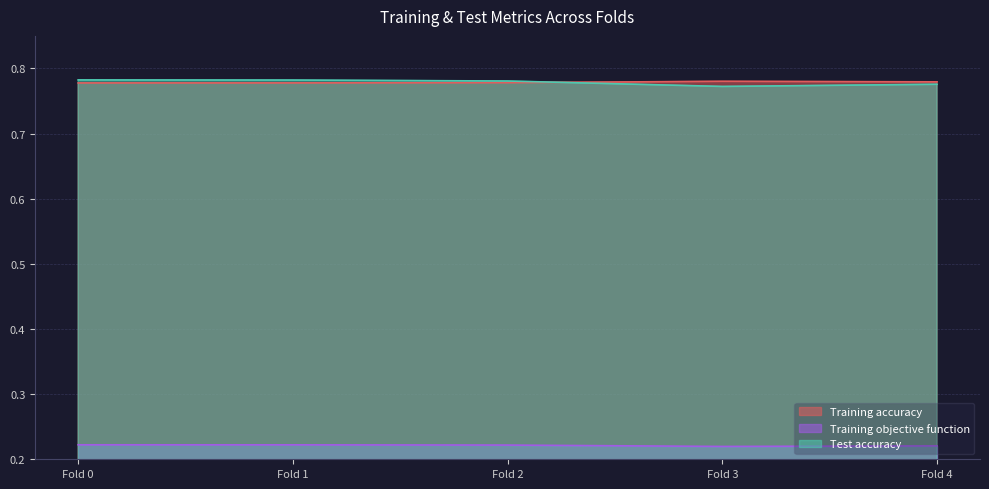

Rank the series by their maximum value, from highest to lowest.

Test accuracy, Training accuracy, Training objective function